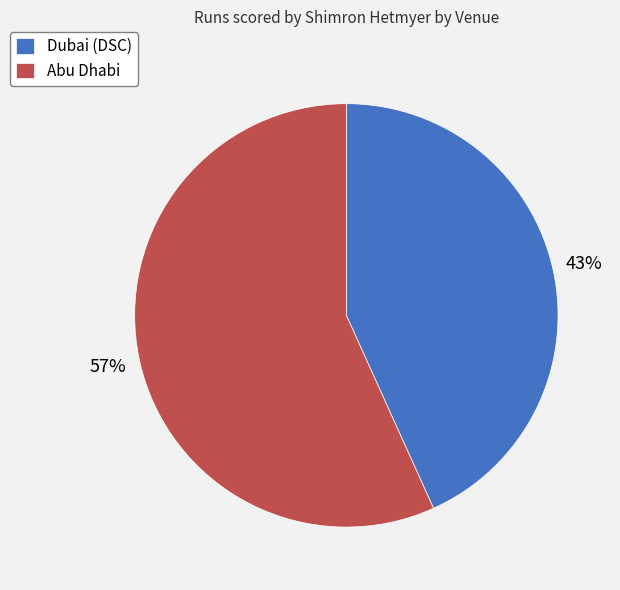

What percentage is the Dubai (DSC) slice, to the nearest percent?

43%